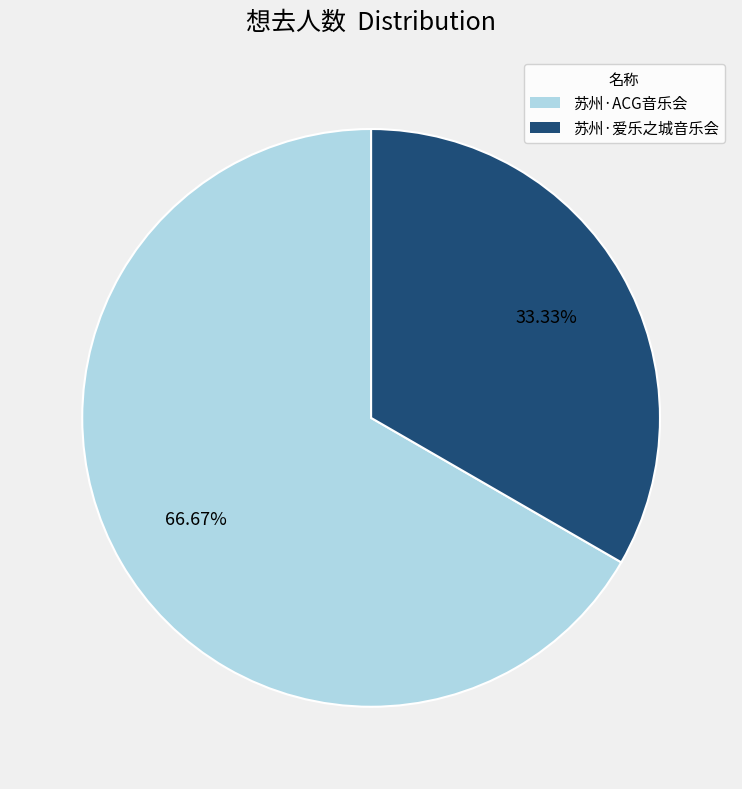

Is the sum of 苏州·ACG音乐会 and 苏州·爱乐之城音乐会 greater than half?

Yes